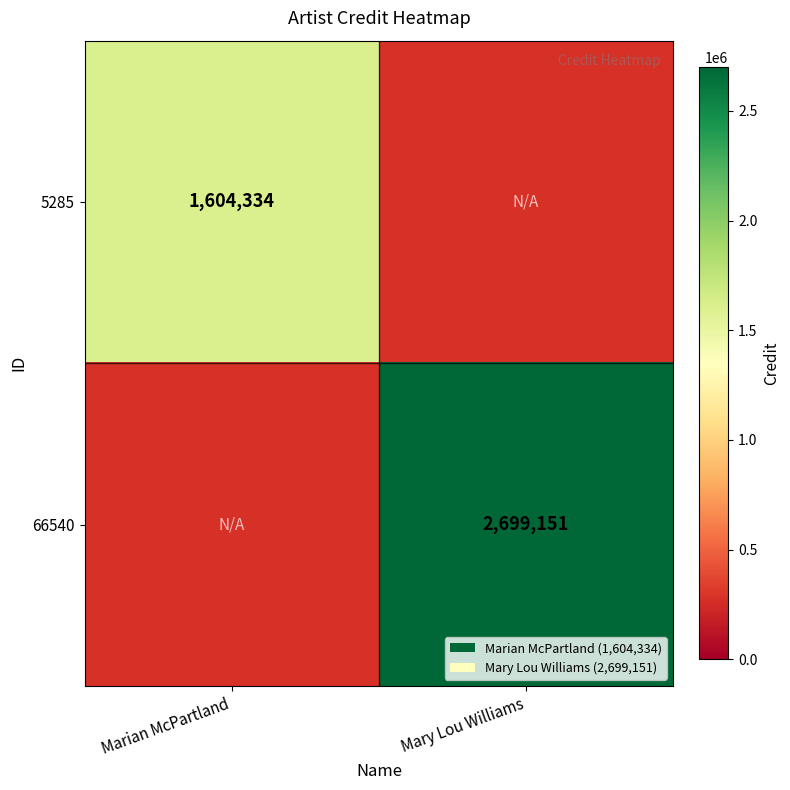

The 66540 series shows 4398318.1 at Mary Lou Williams. True or false?

False